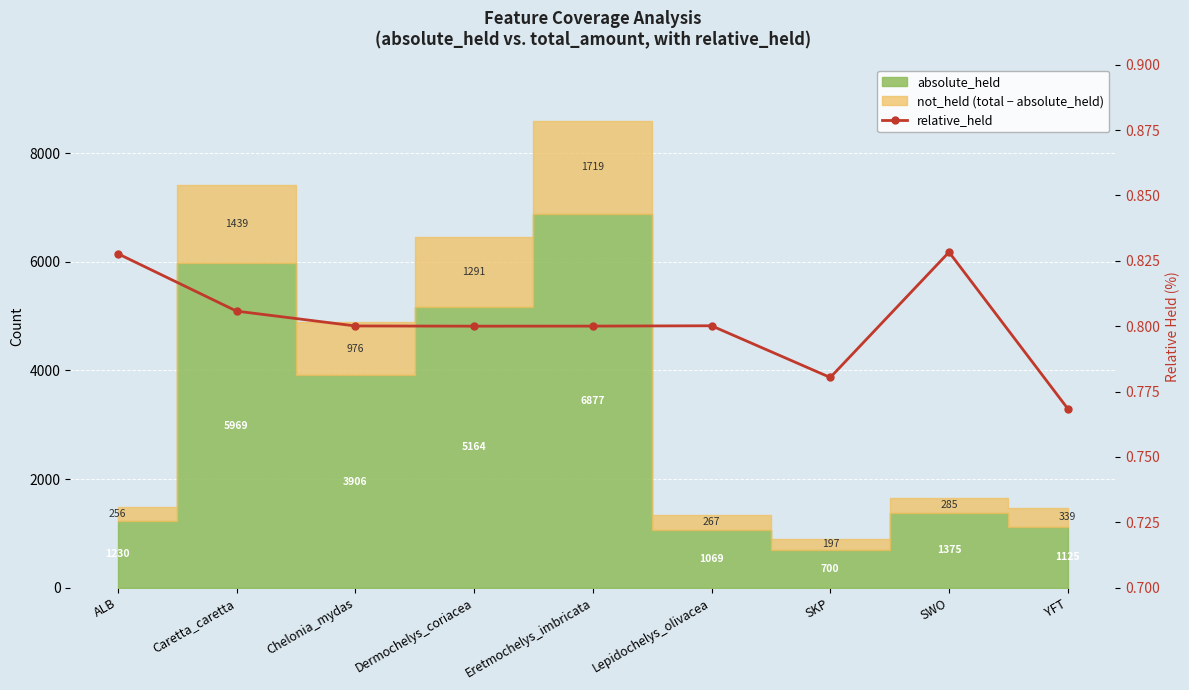

What is the sum of the values at Dermochelys_coriacea and SKP?

1.6